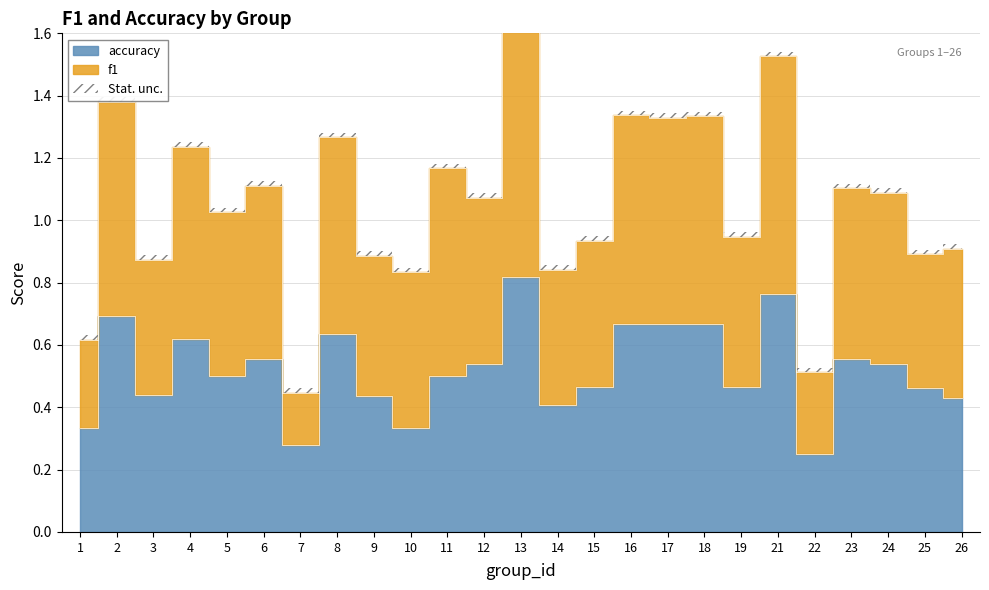

True or false: accuracy has a value of 0.6 at 23.

True